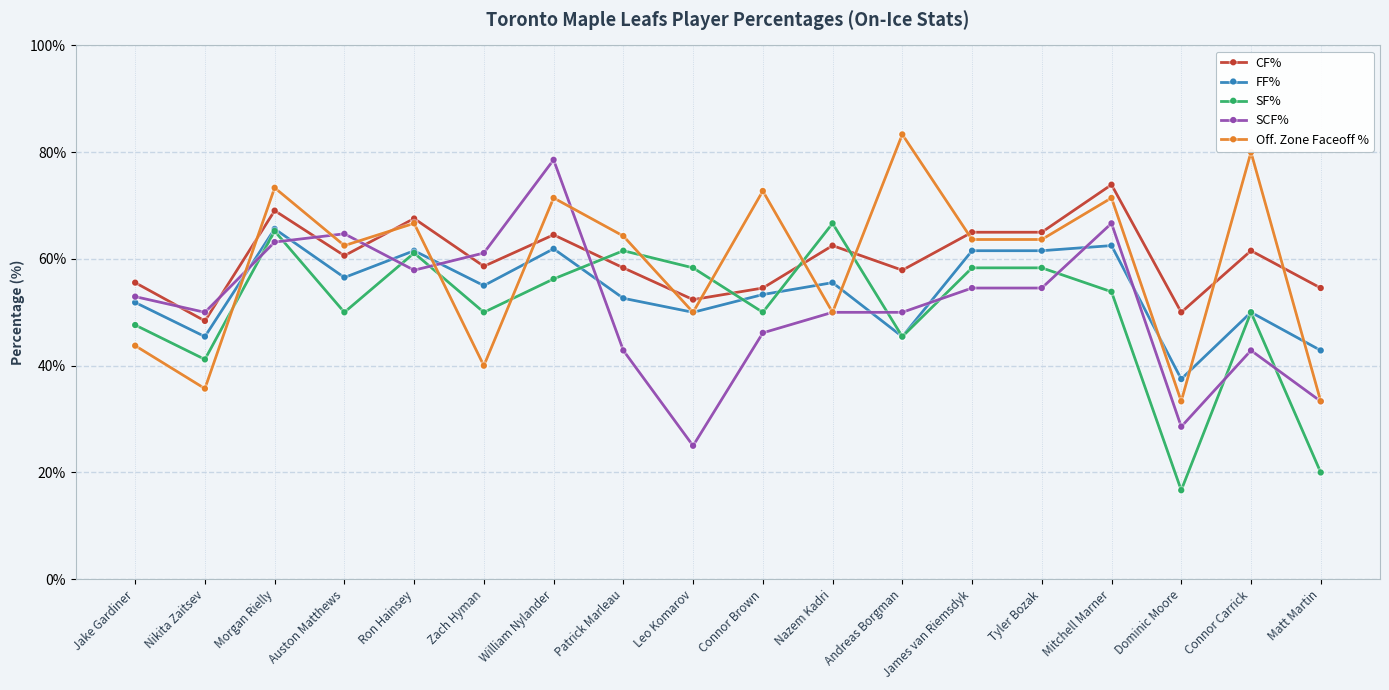

At how many categories does at least one series exceed 36?

18